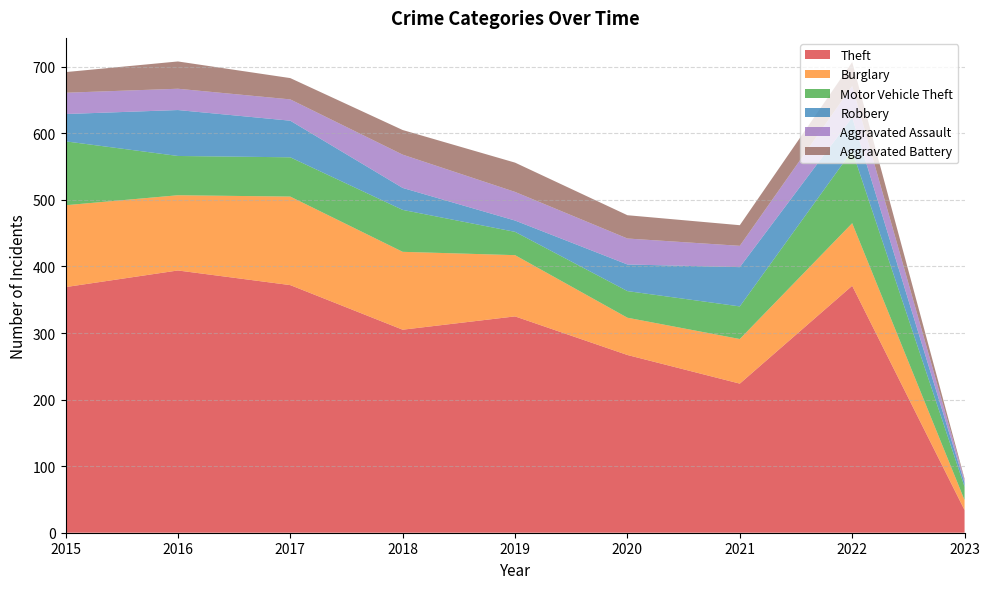

Reading left to right, what are all the values shown in this chart?

Theft: 369	394	372	305	325	267	224	371	34
Burglary: 123	113	133	117	92	56	67	94	15
Motor Vehicle Theft: 96	59	59	63	35	40	49	109	20
Robbery: 41	69	55	33	17	40	59	50	6
Aggravated Assault: 32	32	32	50	43	39	32	47	4
Aggravated Battery: 31	41	32	37	44	35	31	36	2